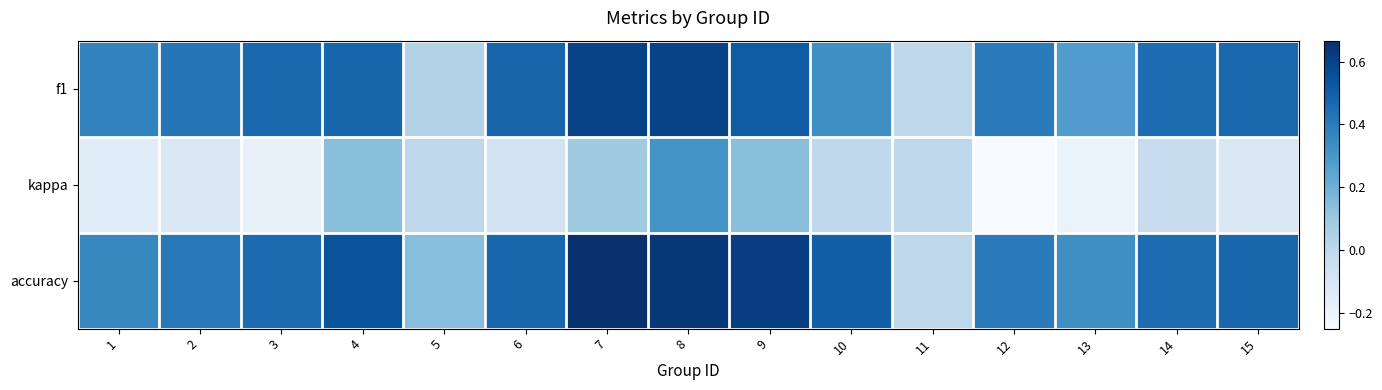

Which series has the widest spread of values?

accuracy